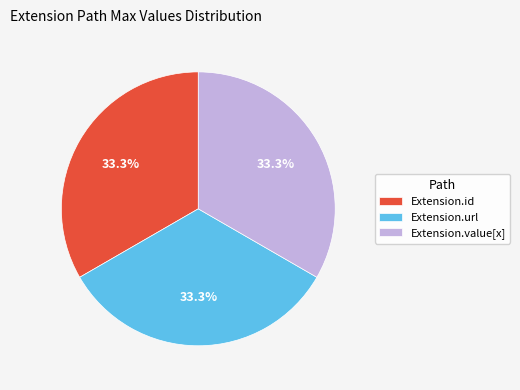

What percentage do Extension.id and Extension.url together represent?

66.7%